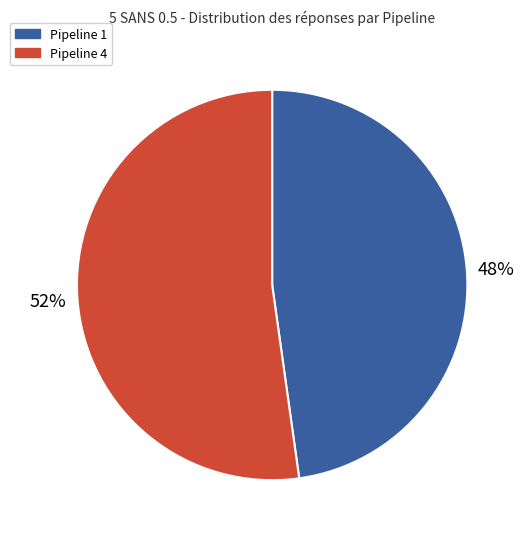

What is the ratio of the value at Pipeline 1 to the value at Pipeline 4?

0.9